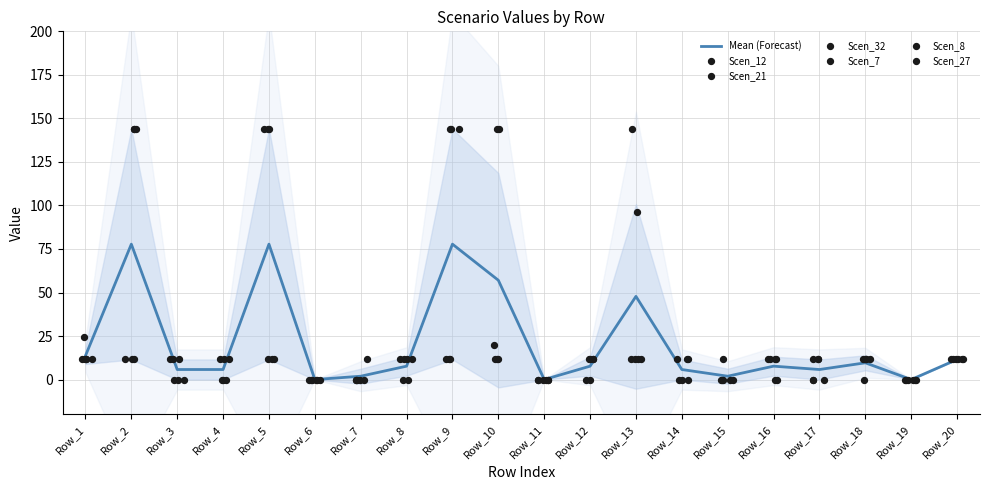

At how many categories does at least one series exceed 142?

5